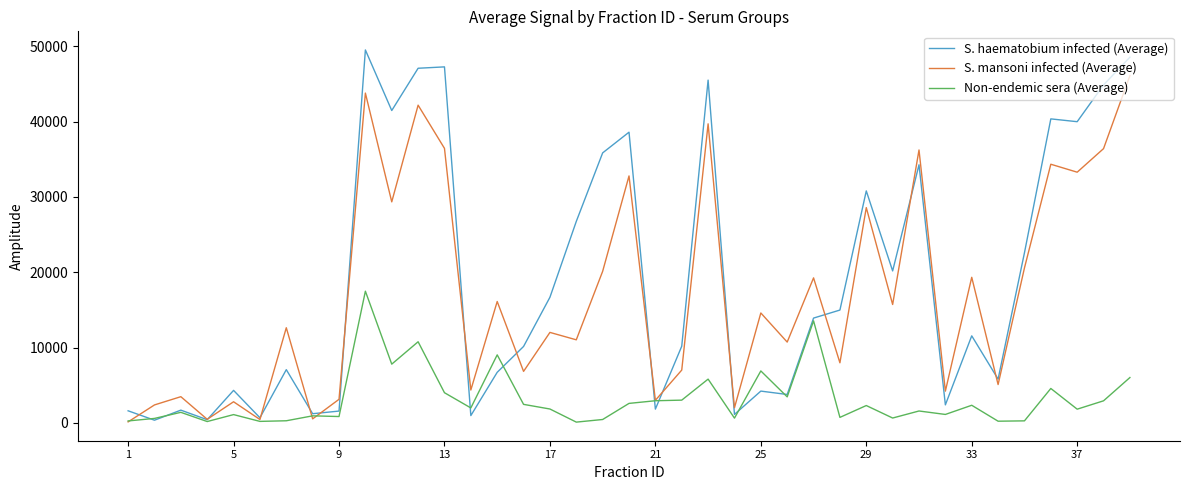

What is the maximum value for Non-endemic sera (Average)?

17479.0